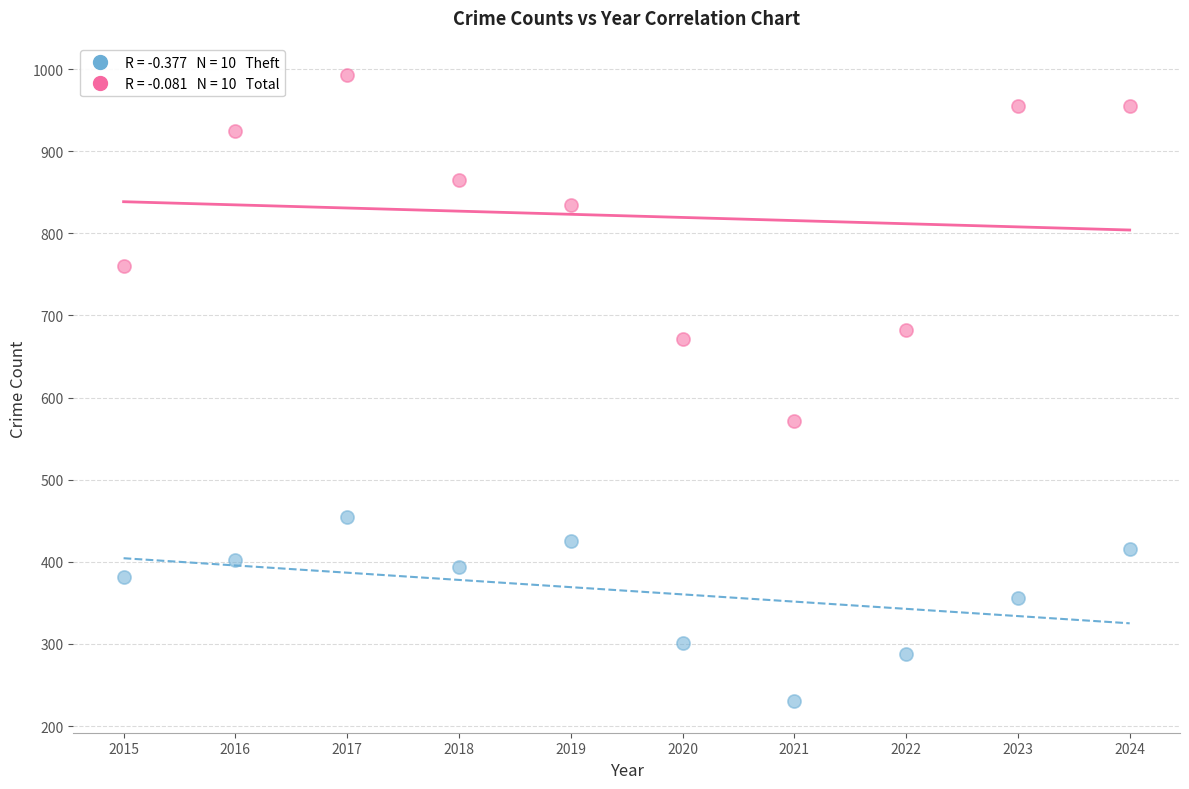

Across all data points, what is the range of Y values (max minus min)?

763